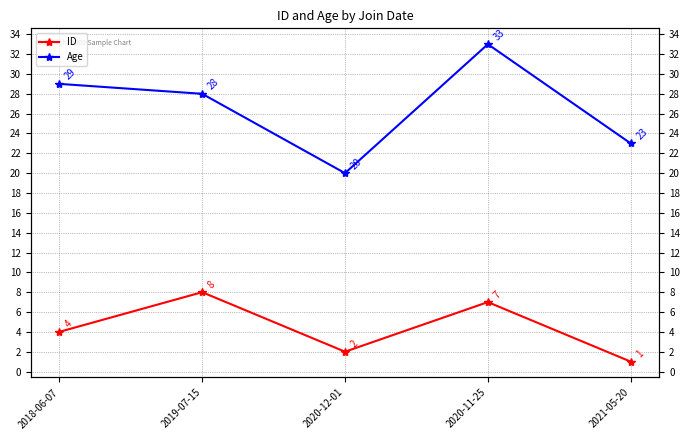

Rank the categories by Age value from highest to lowest.

2020-11-25, 2018-06-07, 2019-07-15, 2021-05-20, 2020-12-01